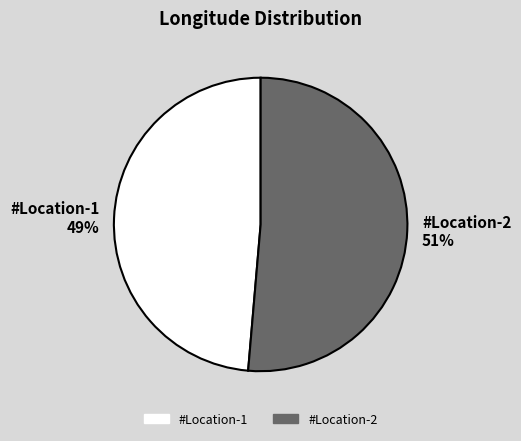

Count the number of slices in the pie.

2